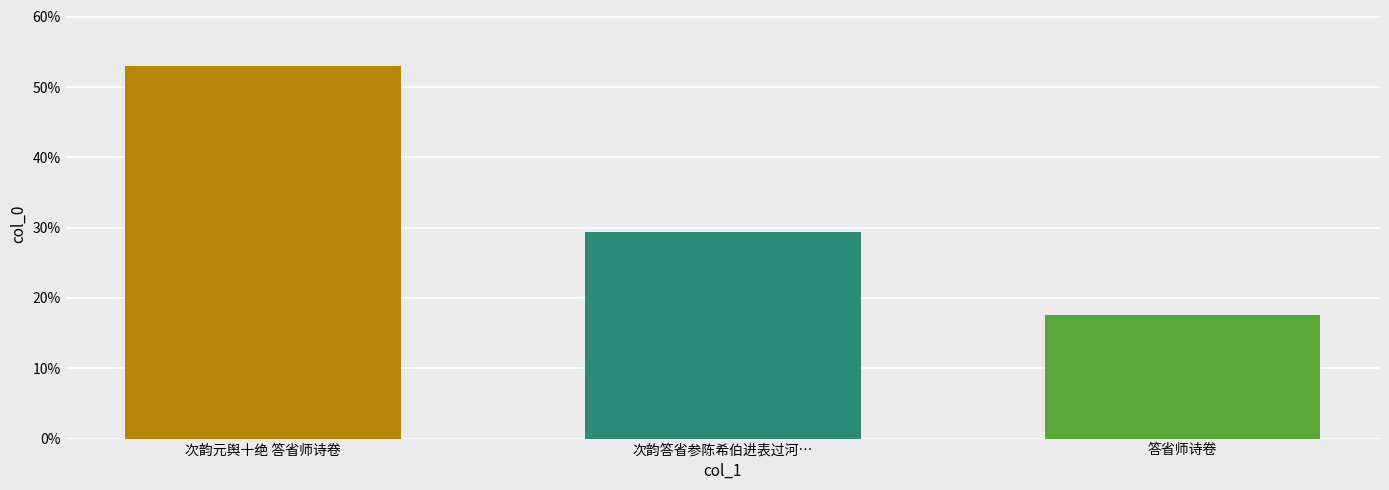

How many bars are there in total?

3